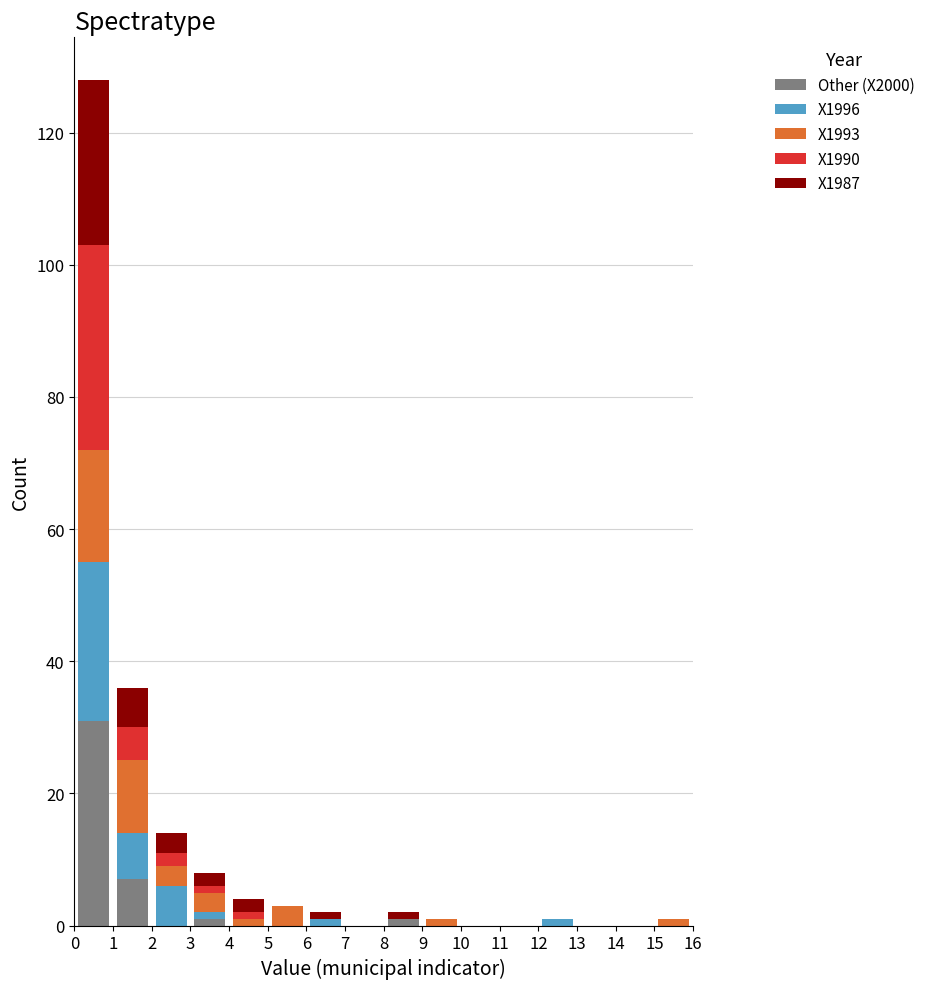

What is the total height of the stacked bar covering 2 to 3 on the x-axis? The values are not printed on the chart, so give them approximately, as read against the axis.

14